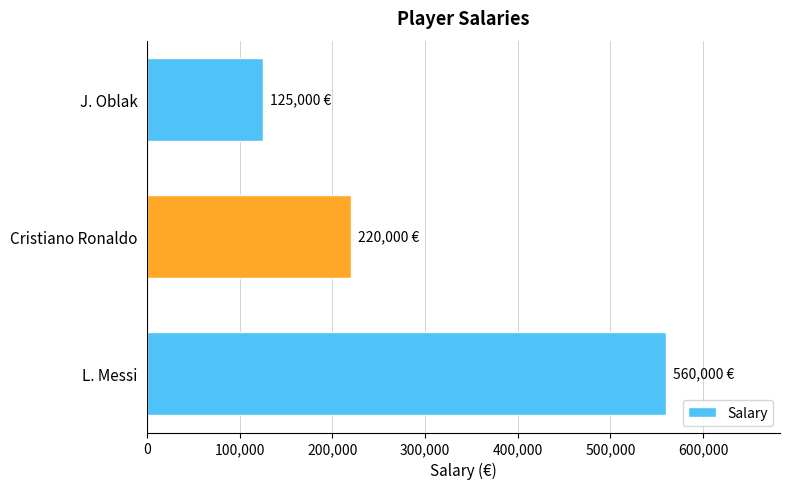

How many values are between 125000 and 560000?

3